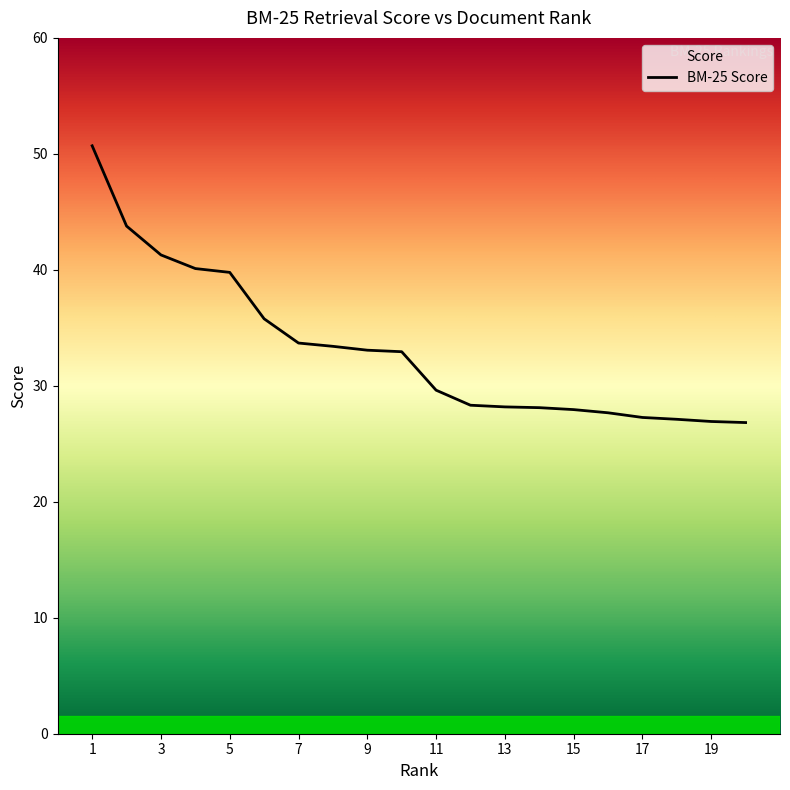

Reading left to right, extract all data points from this chart.

1=50.7	2=43.8	3=41.3	4=40.1	5=39.8	6=35.8	7=33.7	8=33.4	9=33.1	10=32.9	11=29.6	12=28.3	13=28.2	14=28.1	15=27.9	16=27.7	17=27.3	18=27.1	19=26.9	20=26.8